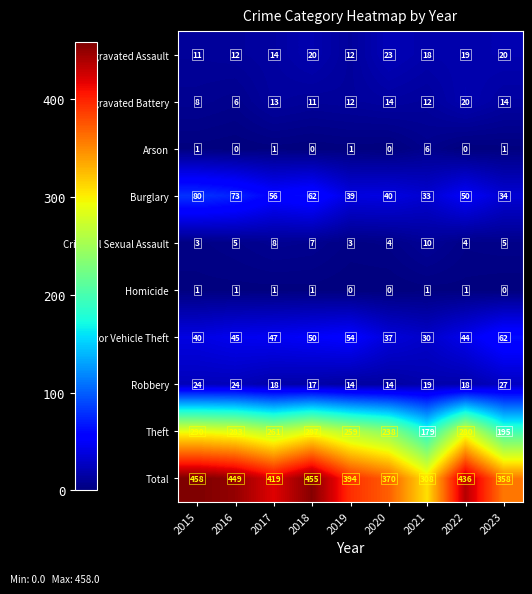

What value does the Aggravated Assault series have at 2020?

23